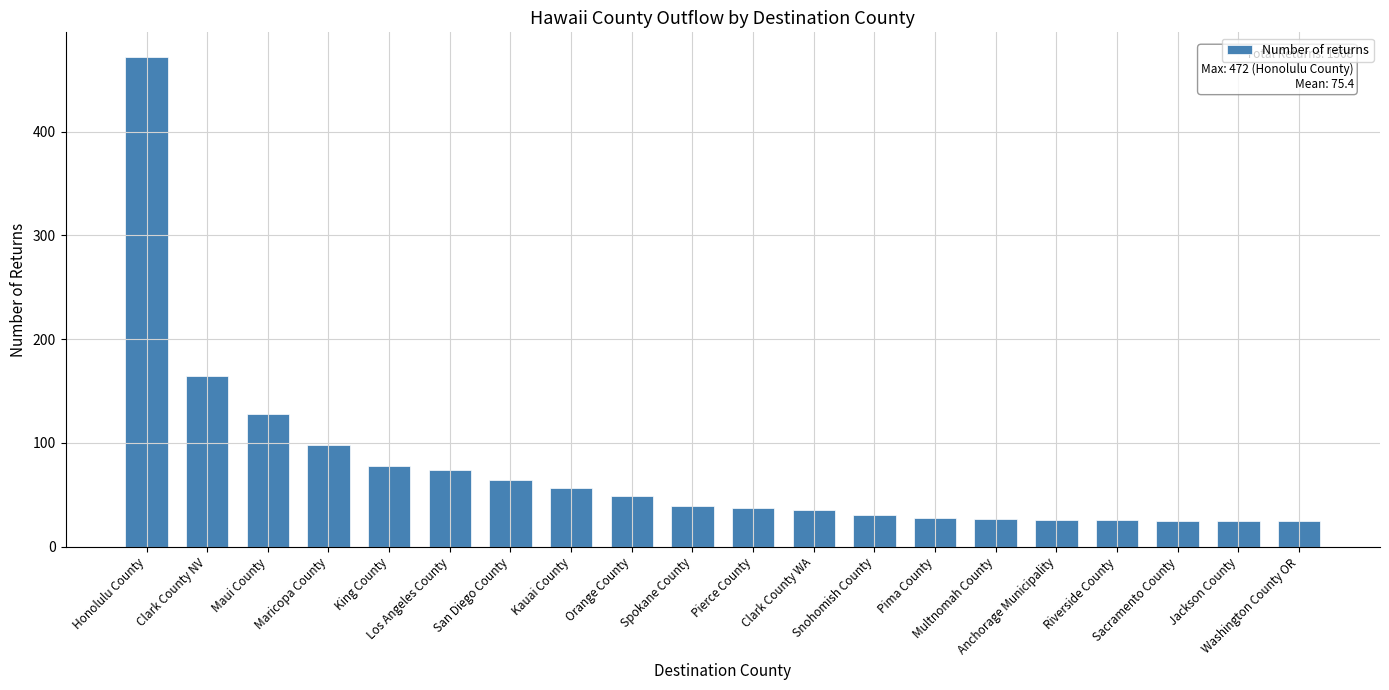

What is the value of the 15th bar from the left?

27